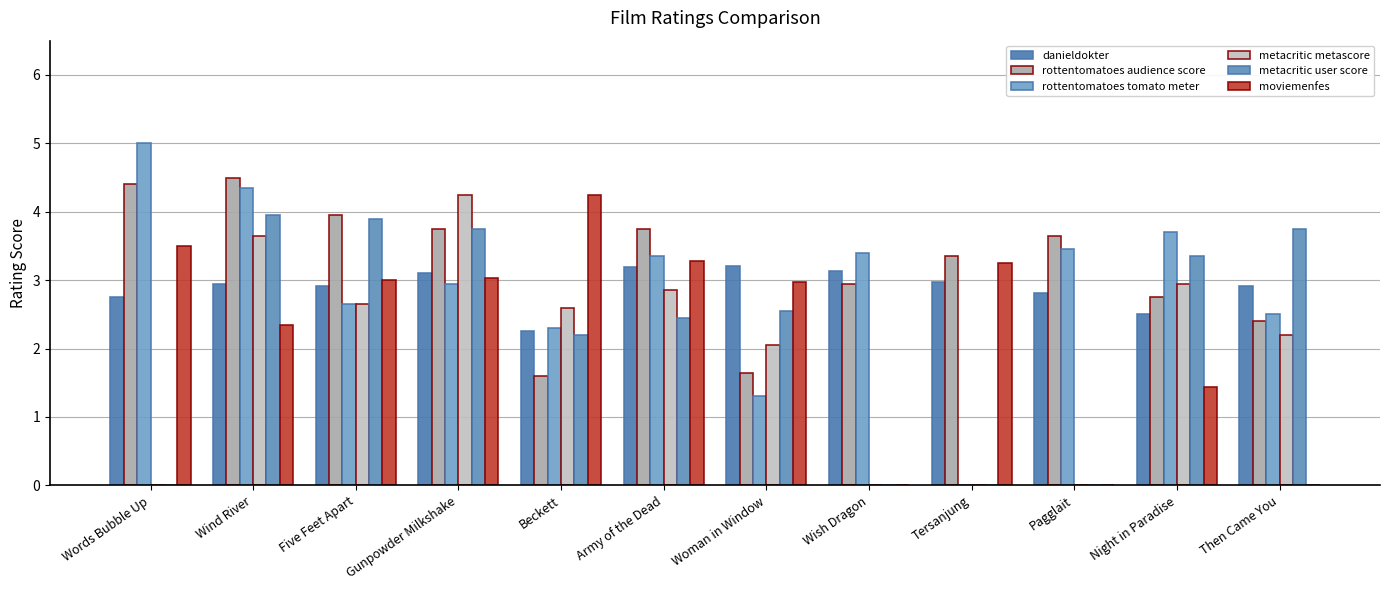

The value of rottentomatoes tomato meter at Gunpowder Milkshake is 3.0. True or false?

True